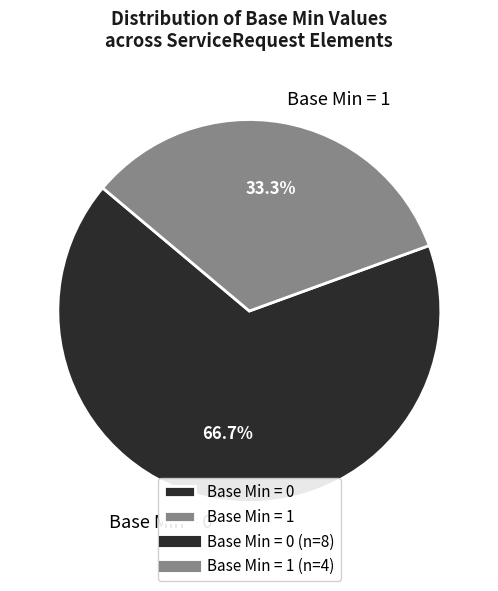

Does Base Min = 1 account for over 50% of the chart?

No